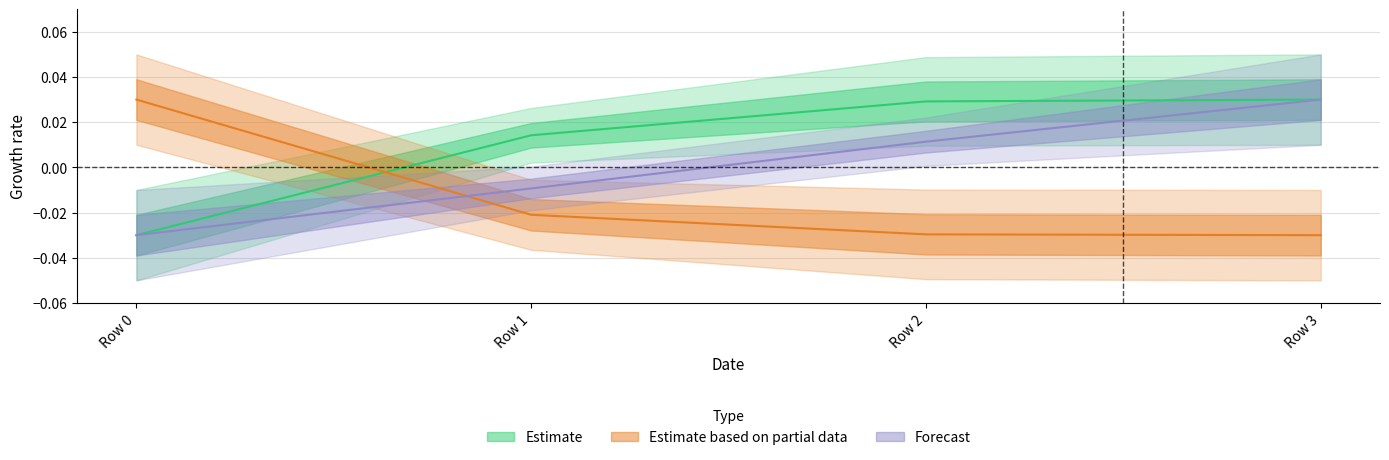

The Autonomia Projetada [h] series shows 0.1 at Row 3. True or false?

False